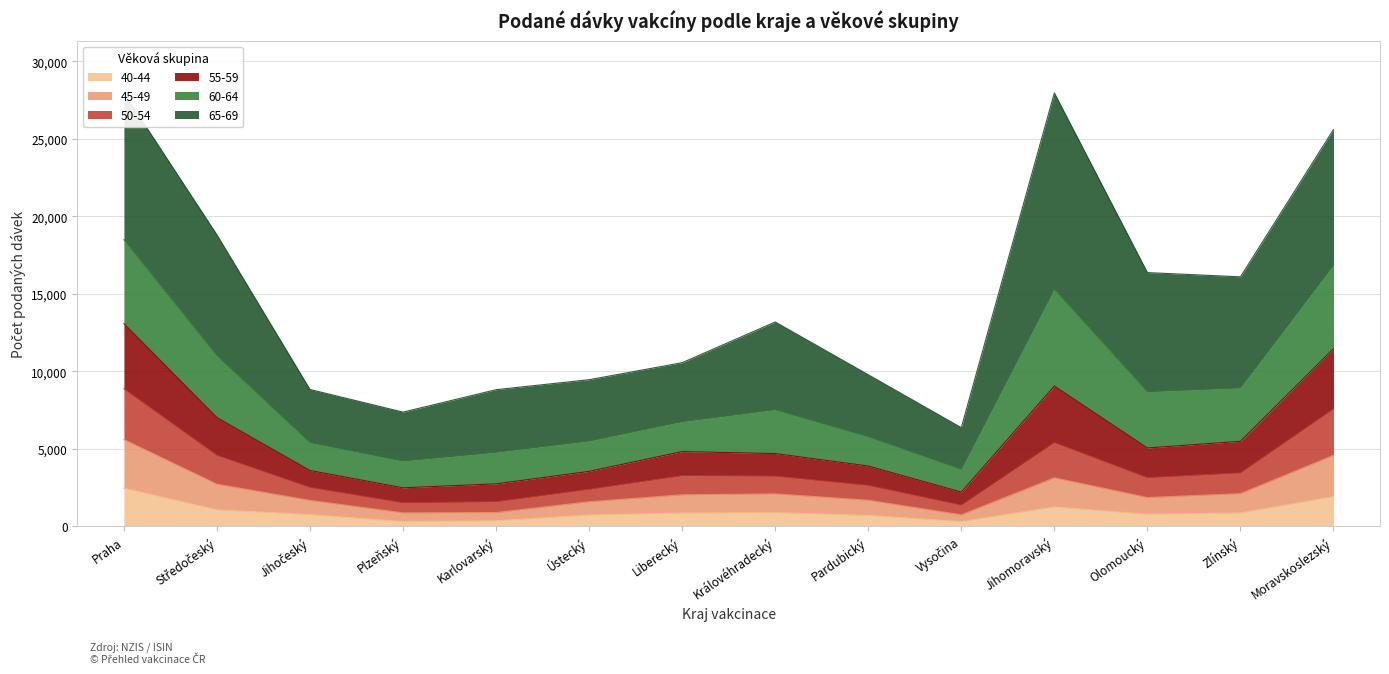

True or false: 40-44 and 50-54 cross at least once.

False